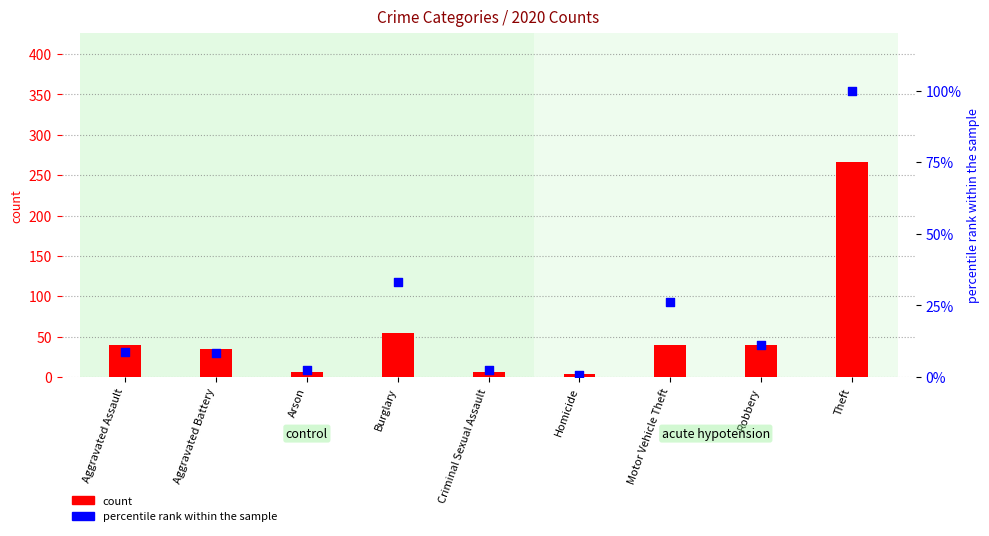

What are all the series names shown in the legend?

count, percentile rank within the sample